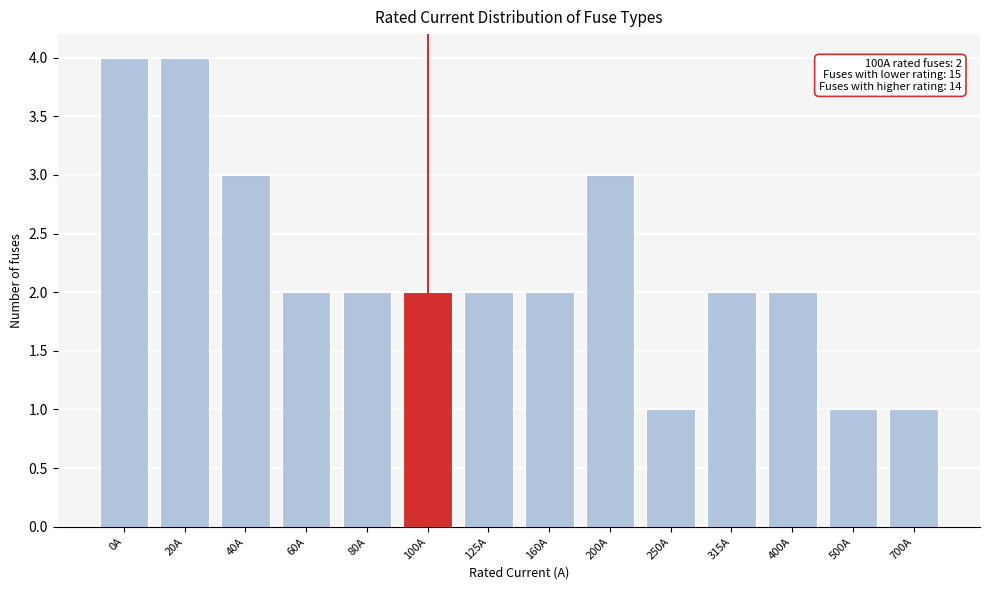

Reading right to left, list all the values displayed in this chart.

700A=1	500A=1	400A=2	315A=2	250A=1	200A=3	160A=2	125A=2	100A=2	80A=2	60A=2	40A=3	20A=4	0A=4